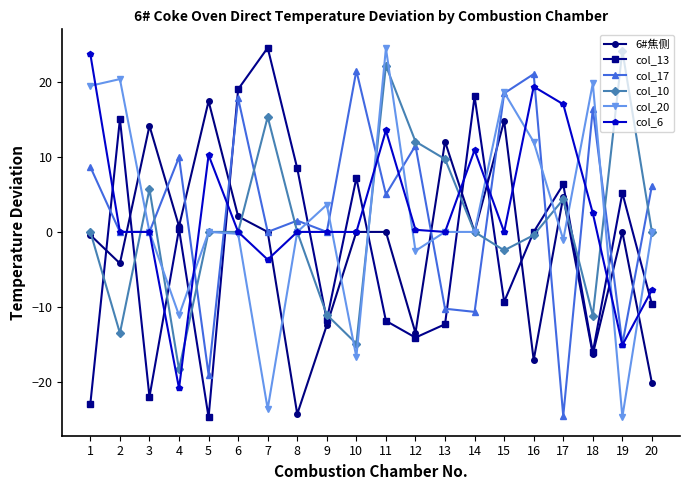

The col_10 series shows -11.0 at 9. True or false?

True